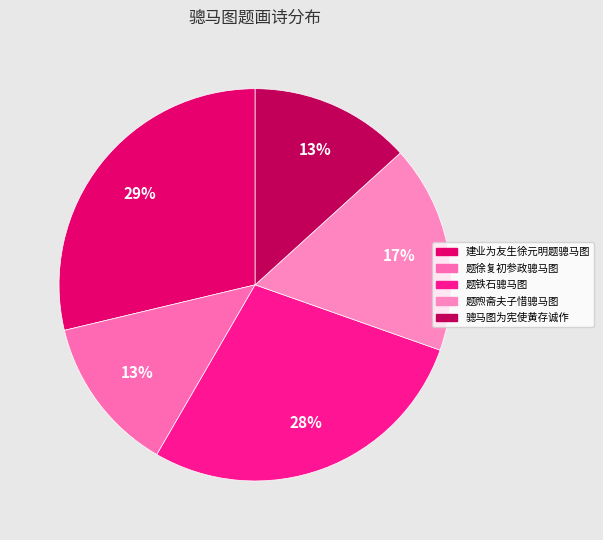

What percentage do 题煦斋夫子惜骢马图 and 题铁石骢马图 together represent?

45.1%